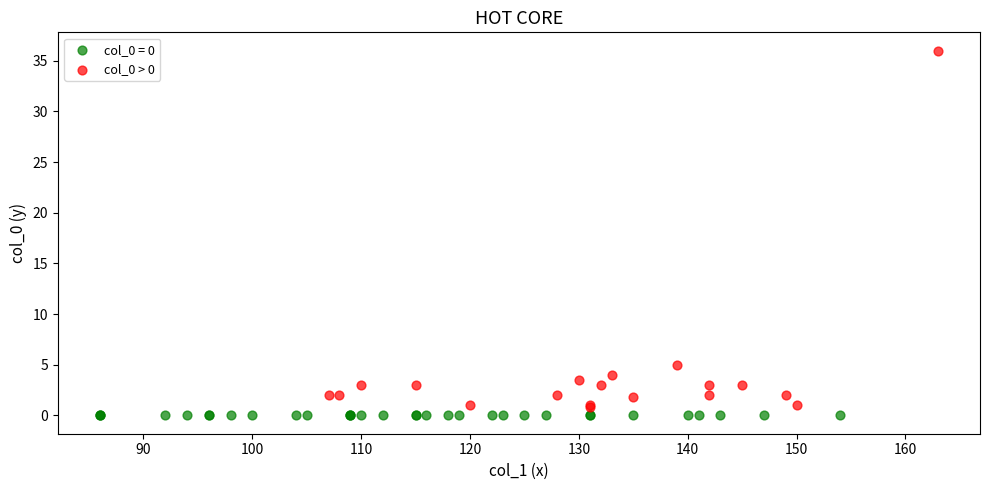

Which series contains the highest Y value?

col_0 > 0